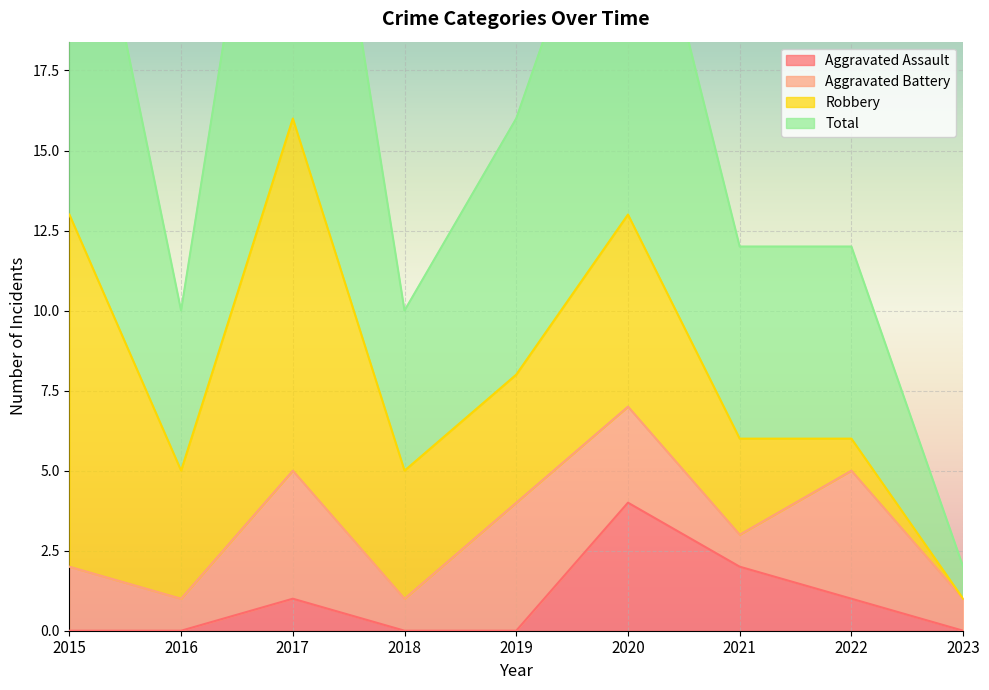

What is the highest value of the Aggravated Assault series?

4